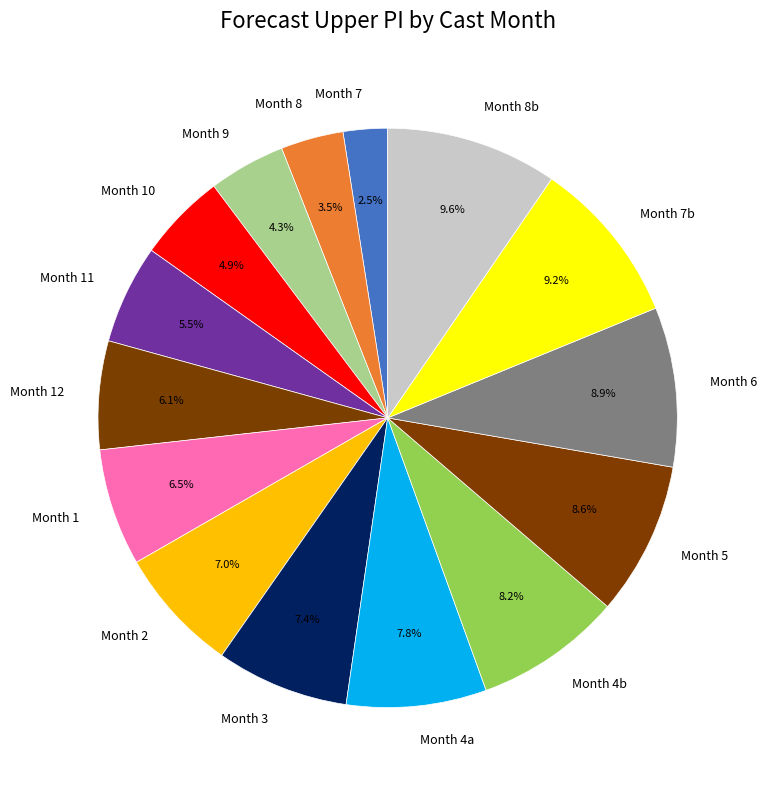

To the nearest percent, what is the average slice percentage?

7%